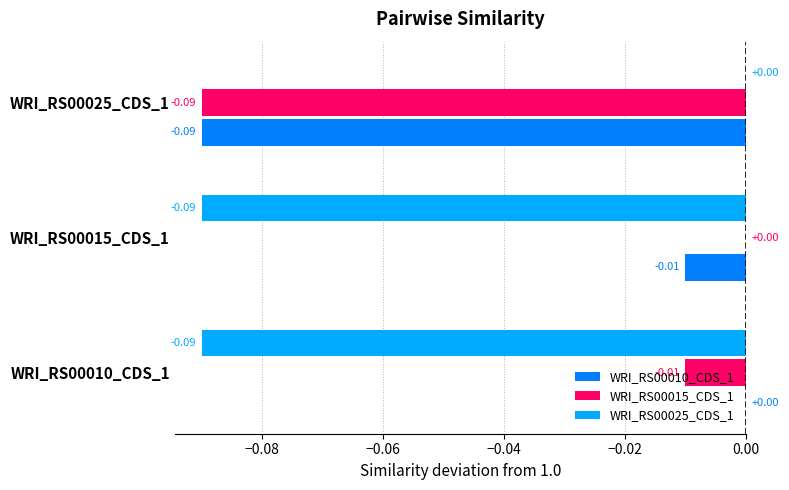

Is the value of WRI_RS00010_CDS_1 at WRI_RS00015_CDS_1 greater than the value of WRI_RS00025_CDS_1 at WRI_RS00025_CDS_1?

No